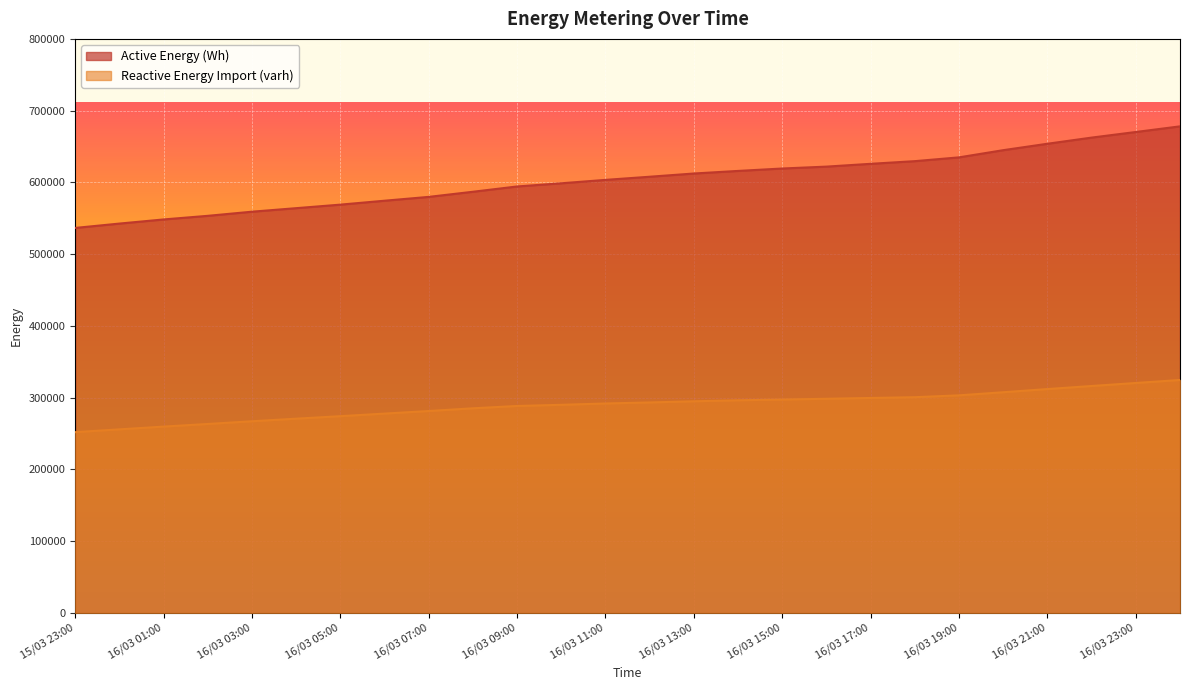

Which series has the largest range (max minus min)?

Active Energy (Wh)